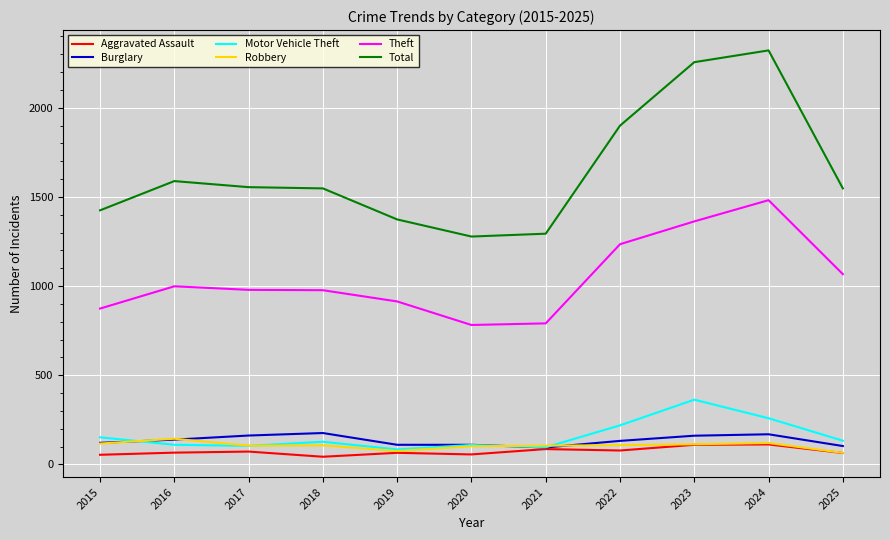

True or false: Burglary and Total cross at least once.

False